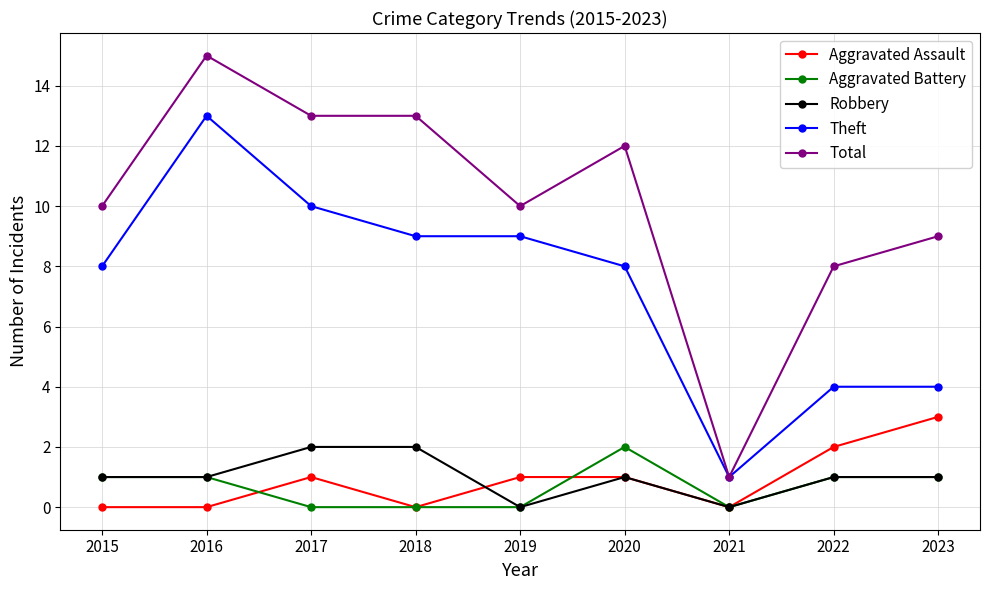

What is the difference between the Total values at 2022 and 2017?

5